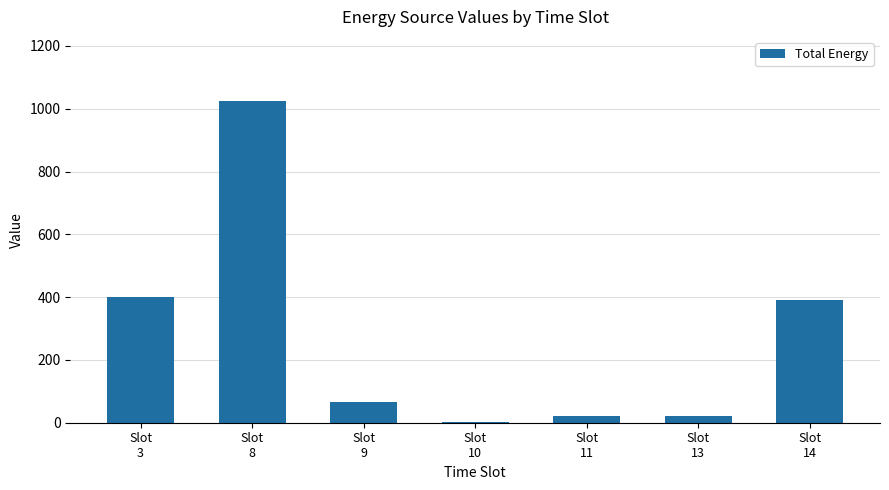

What is the greatest value displayed?

1024